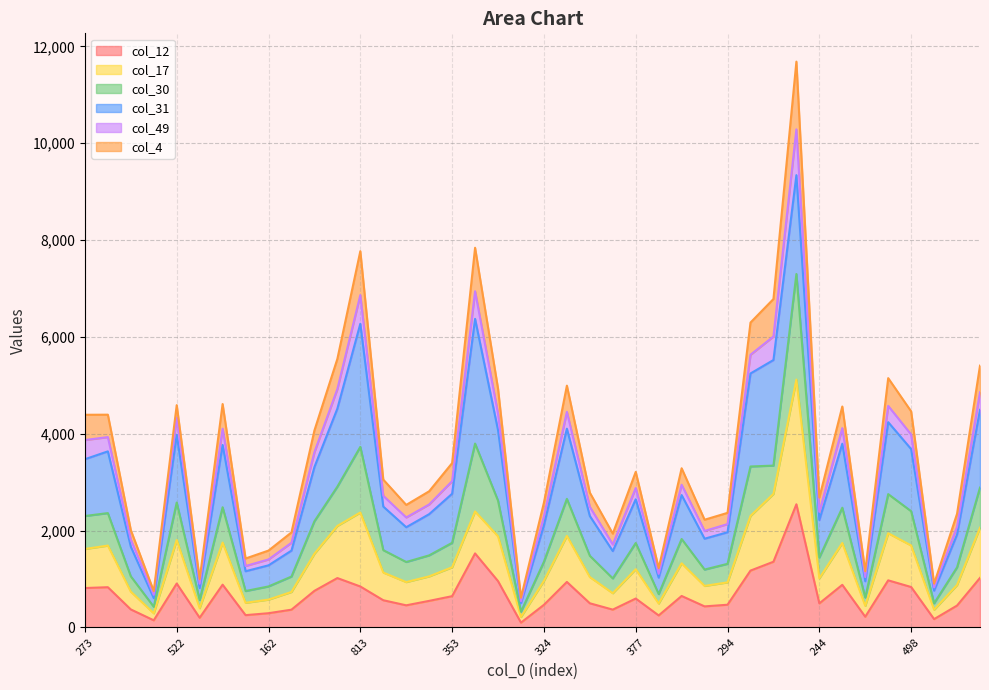

What are all the series names shown in the legend?

col_12, col_17, col_30, col_31, col_49, col_4